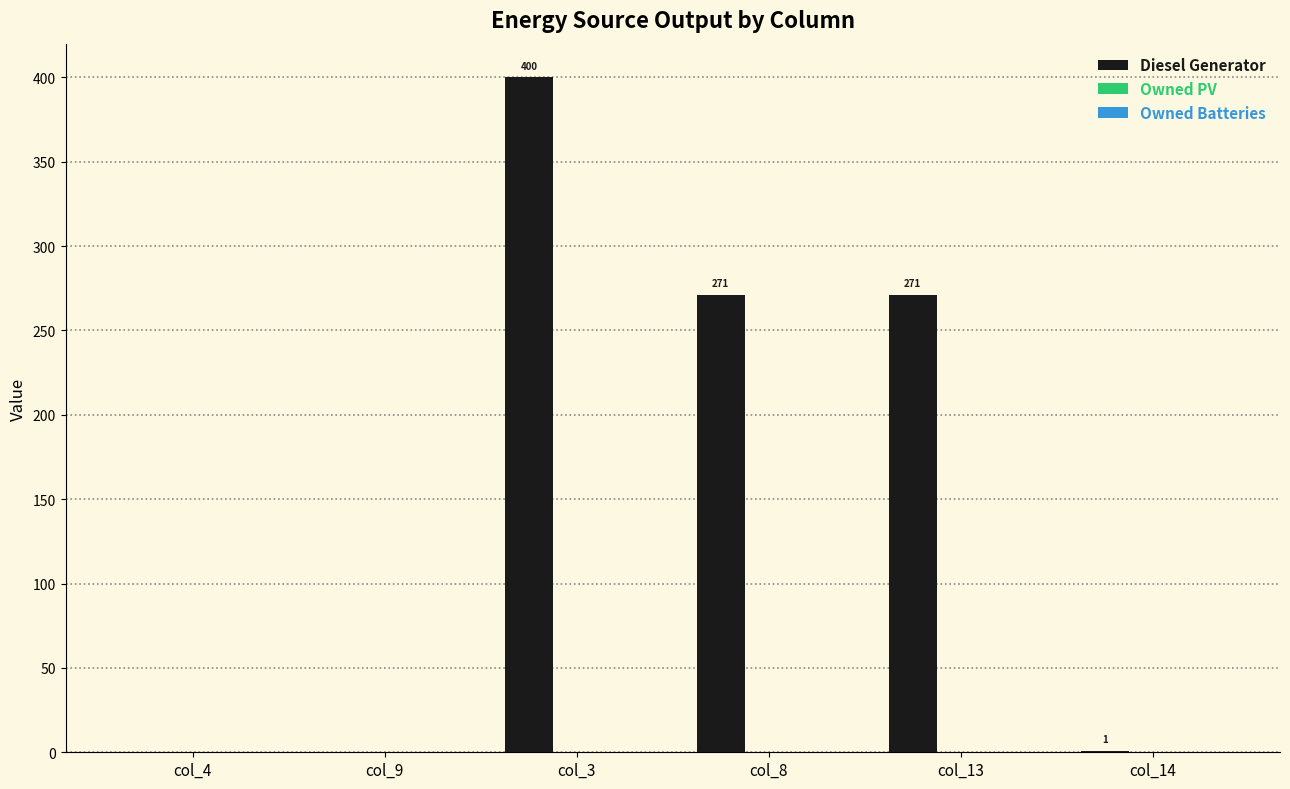

Reading right to left, what are all the values shown in this chart?

col_14=1.0	col_13=271.0	col_8=271.0	col_3=400.0	col_9=0.0	col_4=0.0